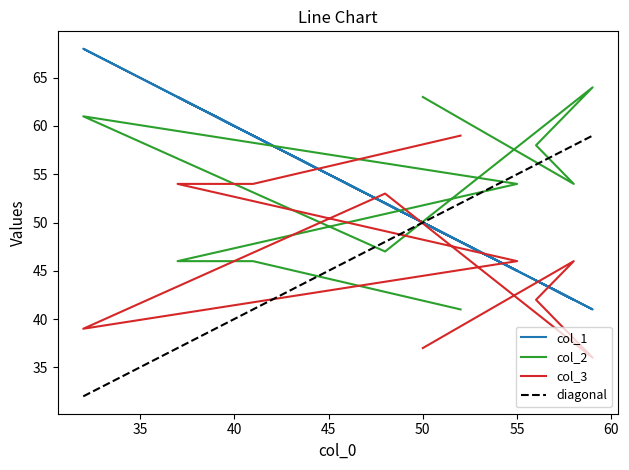

The col_3 series shows 71 at 8. True or false?

False